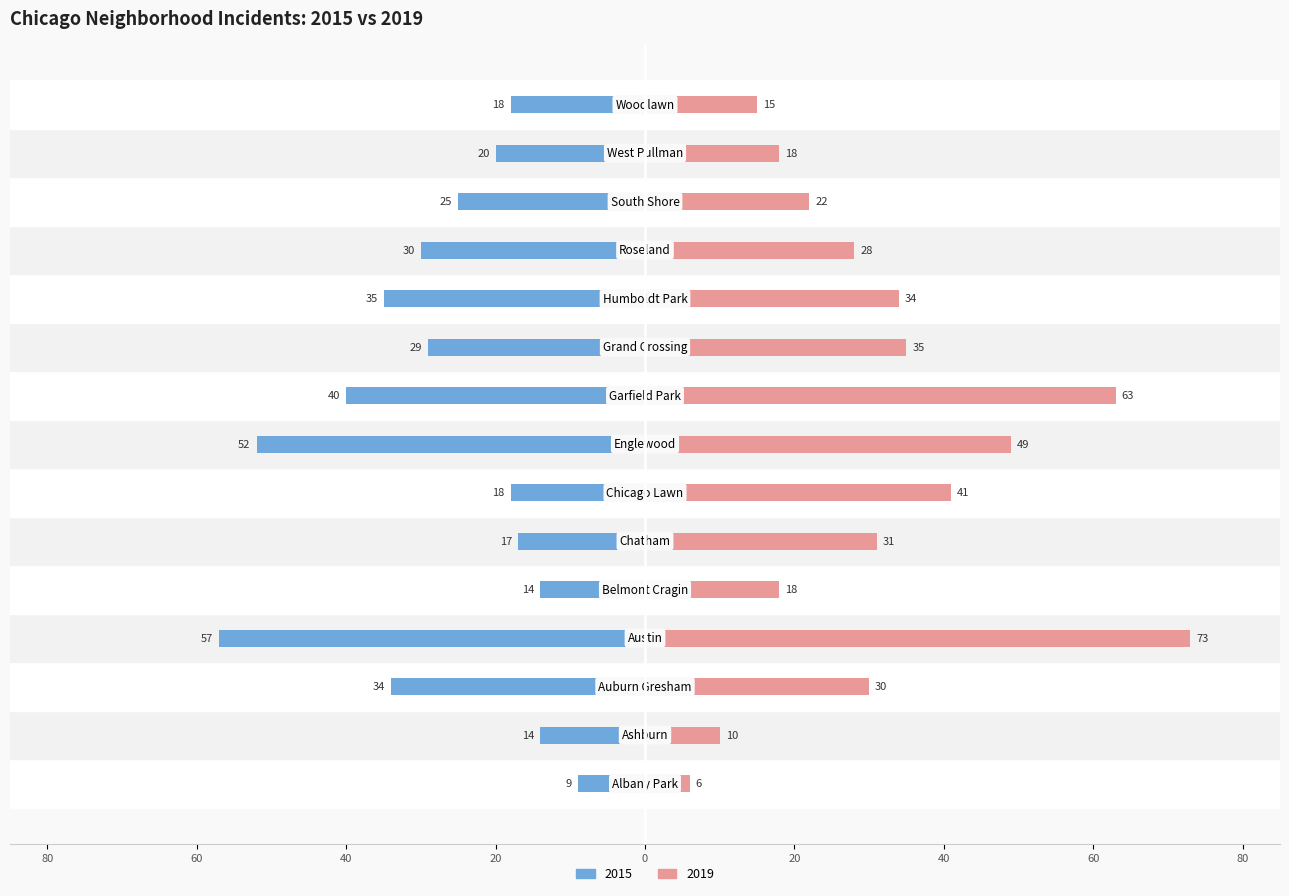

Reading left to right, extract all data points from this chart.

2015: Albany Park=-9	Ashburn=-14	Auburn Gresham=-34	Austin=-57	Belmont Cragin=-14	Chatham=-17	Chicago Lawn=-18	Englewood=-52	Garfield Park=-40	Grand Crossing=-29	Humboldt Park=-35	Roseland=-30	South Shore=-25	West Pullman=-20	Woodlawn=-18
2019: Albany Park=6	Ashburn=10	Auburn Gresham=30	Austin=73	Belmont Cragin=18	Chatham=31	Chicago Lawn=41	Englewood=49	Garfield Park=63	Grand Crossing=35	Humboldt Park=34	Roseland=28	South Shore=22	West Pullman=18	Woodlawn=15